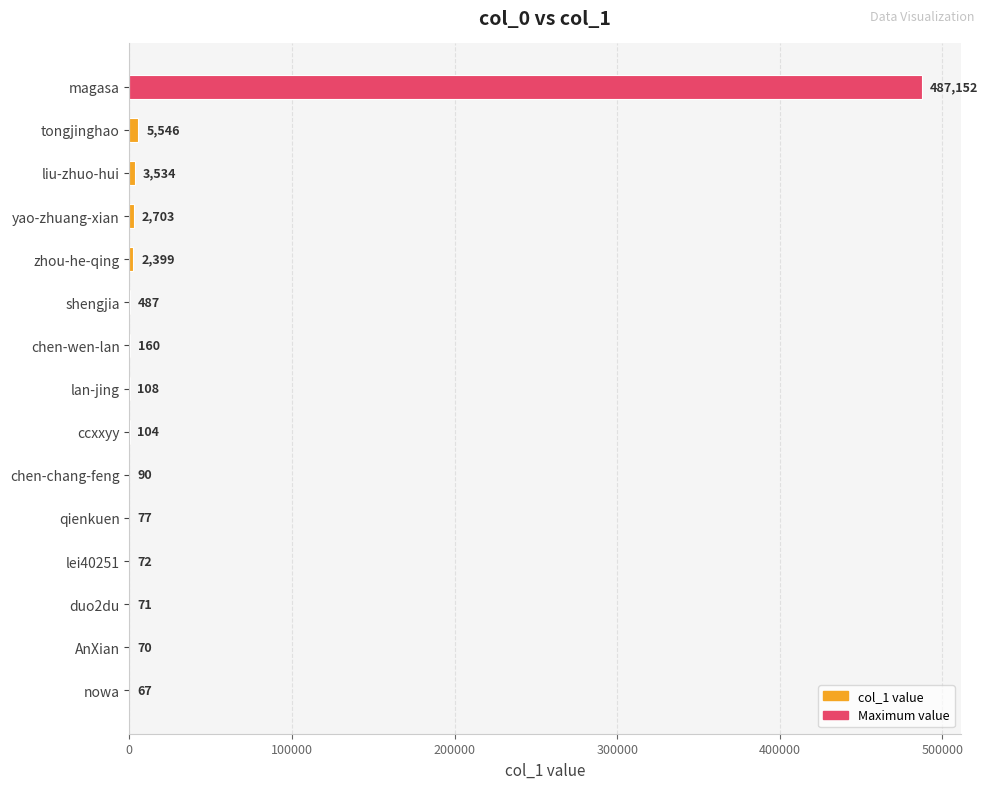

At which label is the value closest to 243609?

tongjinghao